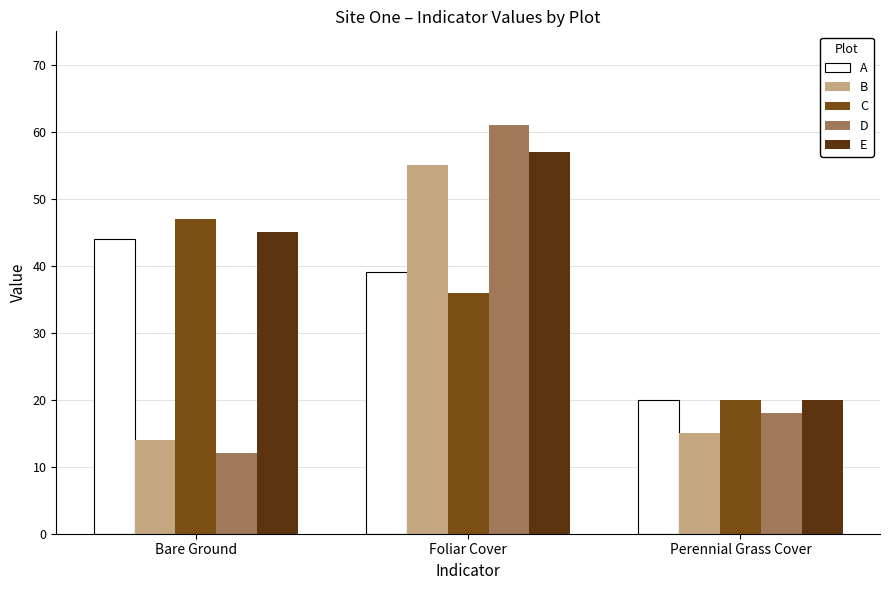

How many data points does each series have?

3